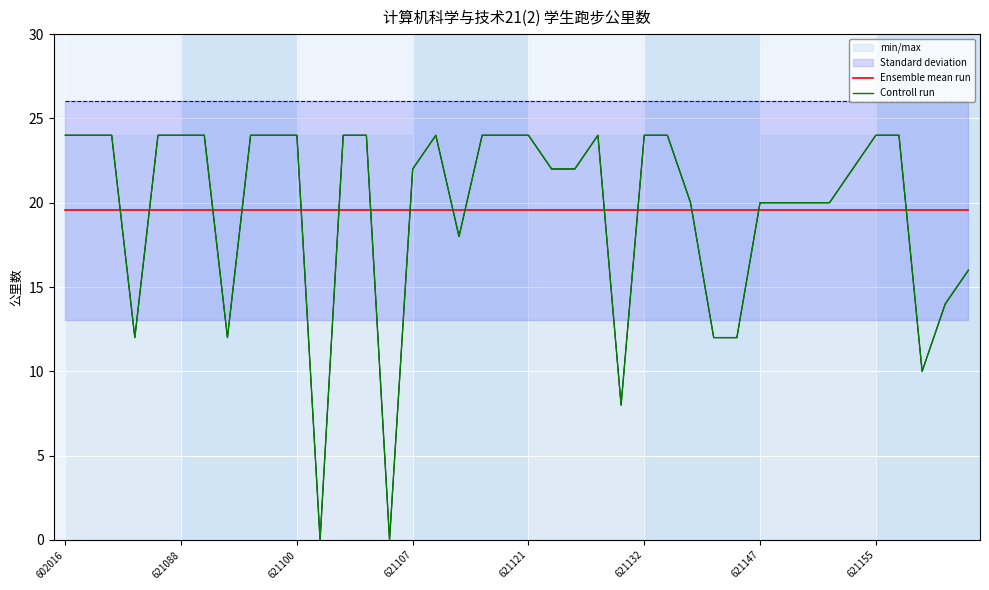

Rank the series at 21 from lowest to highest value.

Ensemble mean run, min/max, Controll run, Standard deviation